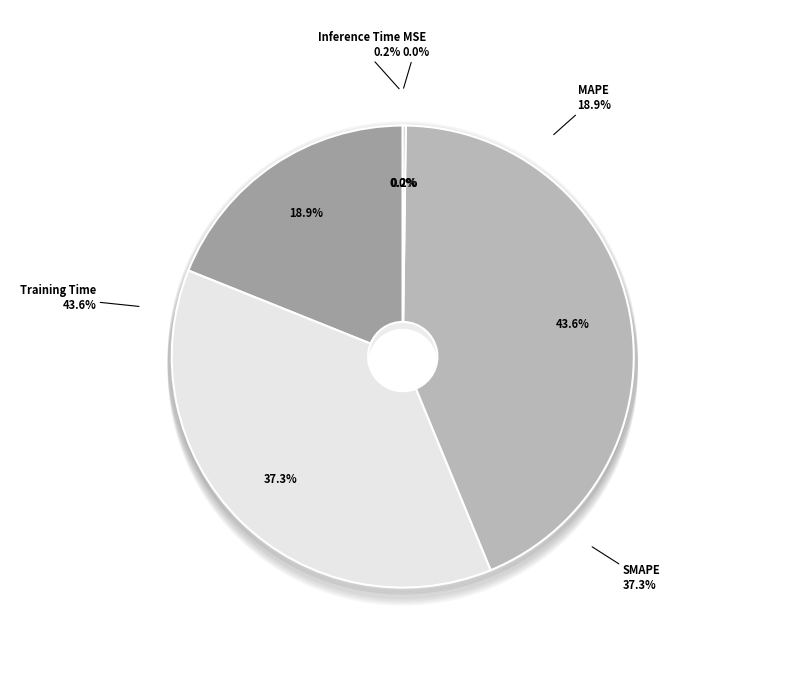

To the nearest percent, what percentage of the pie is MAPE?

19%